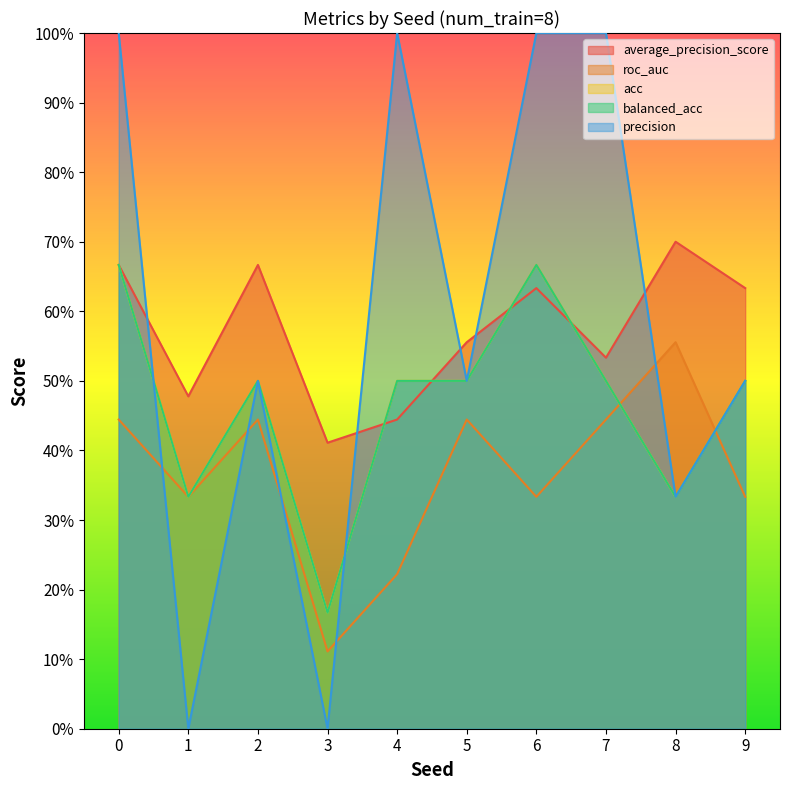

At which category does acc reach its first local peak?

2